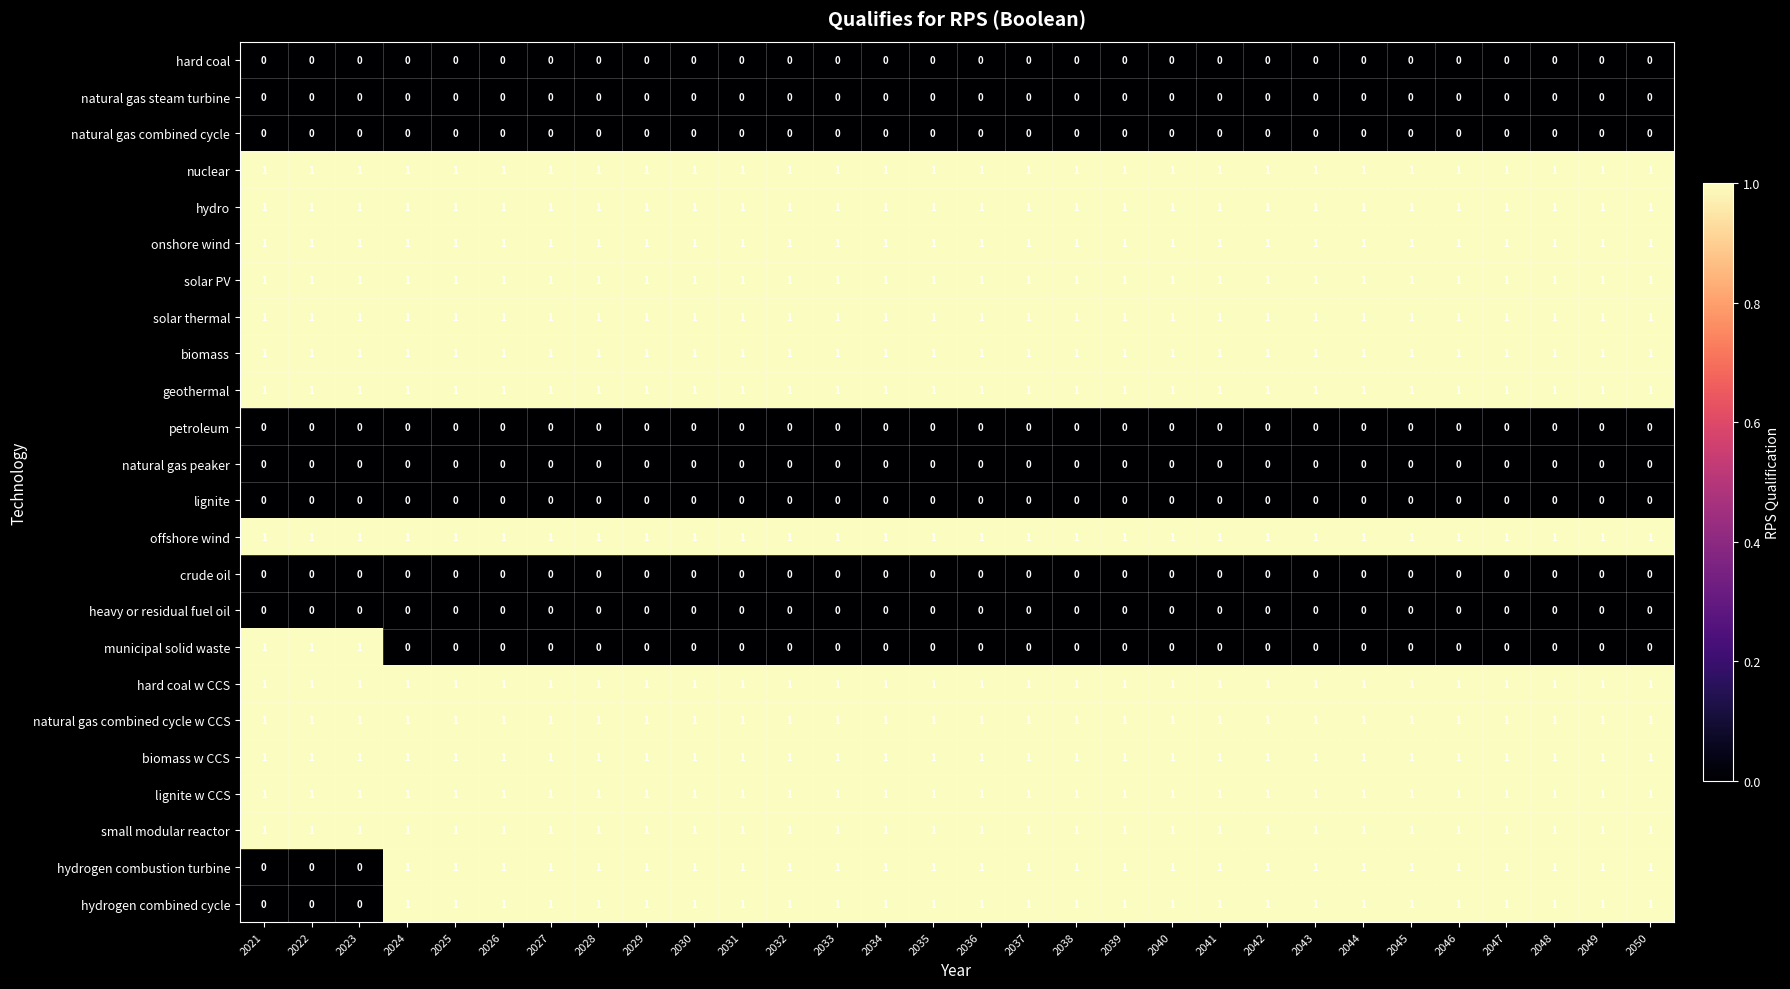

True or false: nuclear has a value of 0 at 2028.

False